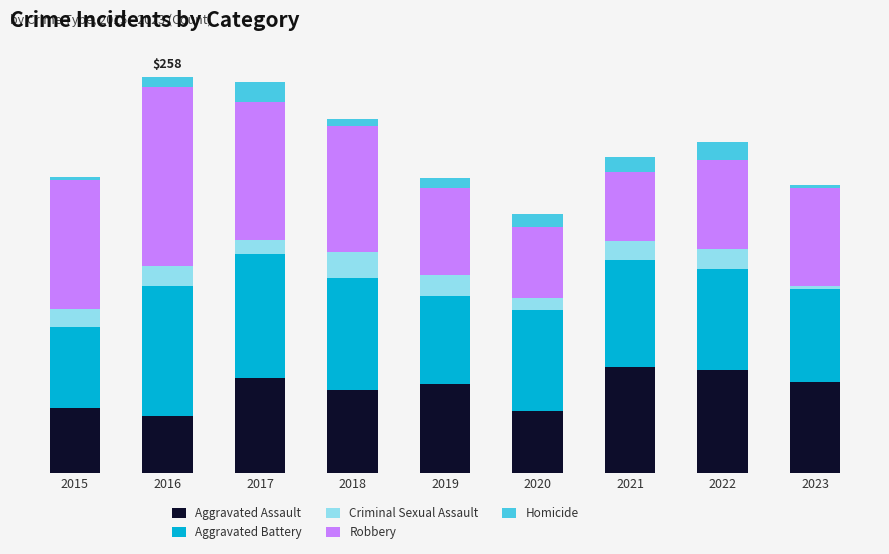

What are all the series names shown in the legend?

Aggravated Assault, Aggravated Battery, Criminal Sexual Assault, Robbery, Homicide